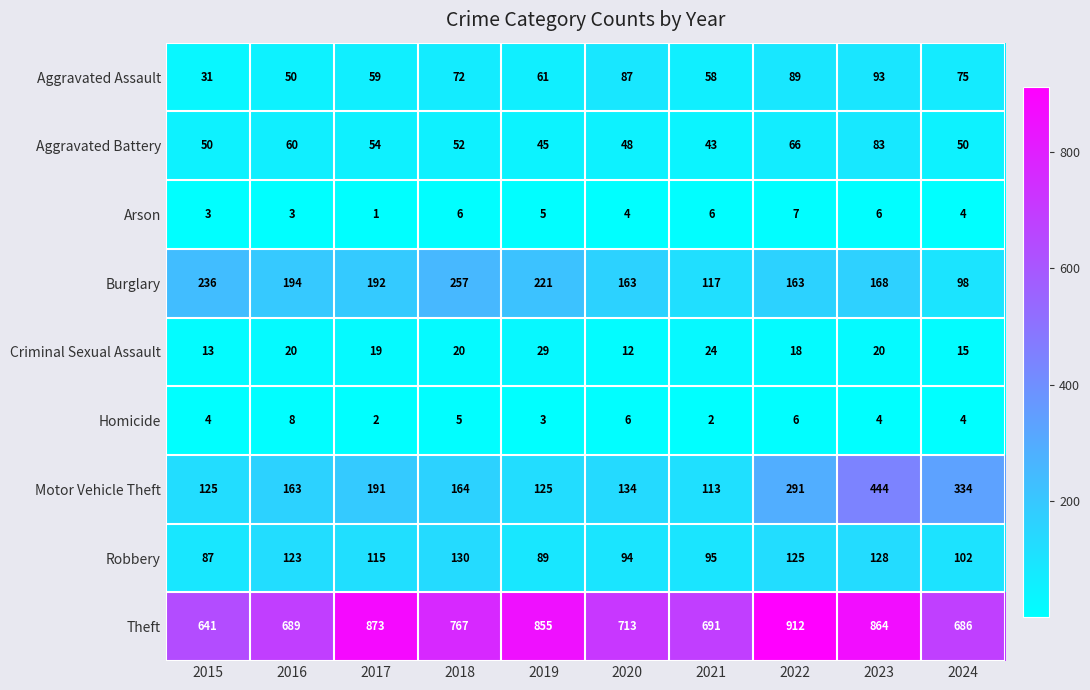

What is the maximum value for Burglary?

257